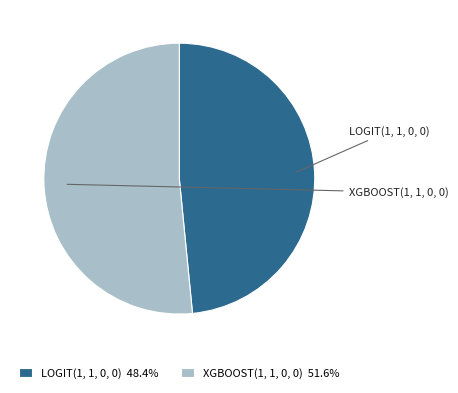

Is there a majority slice in this chart?

Yes